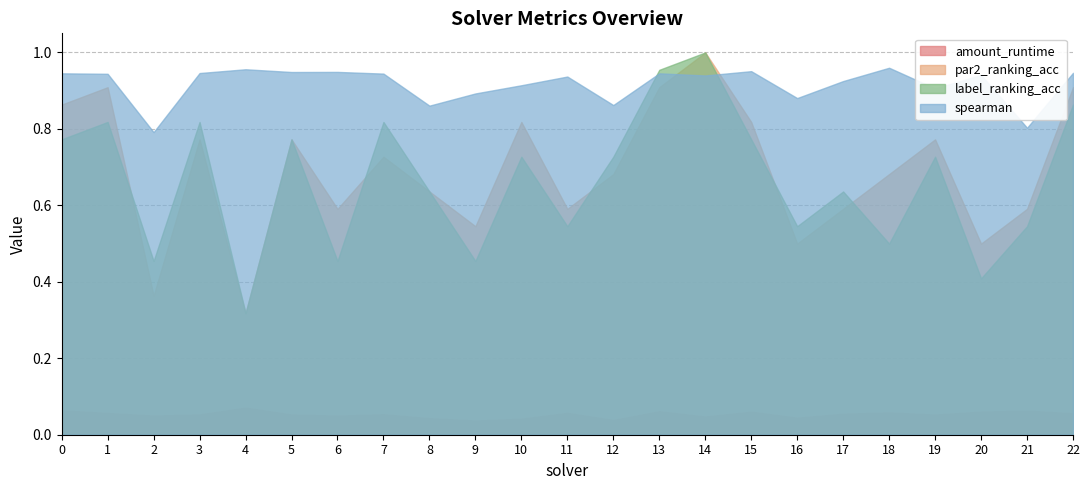

What is the spread (max minus min) of values at 5?

0.9